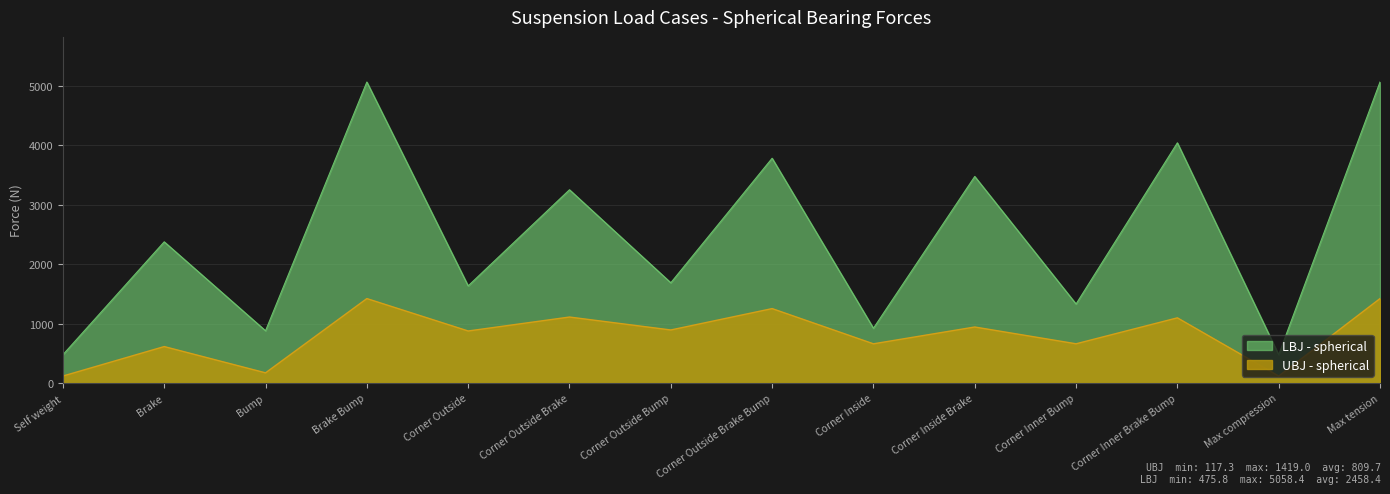

Where is the first local maximum for UBJ - spherical?

Brake